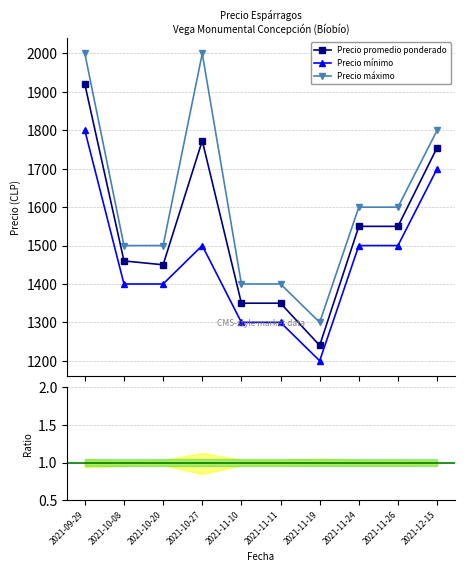

The Precio máximo series shows 1400 at 2021-11-10. True or false?

True